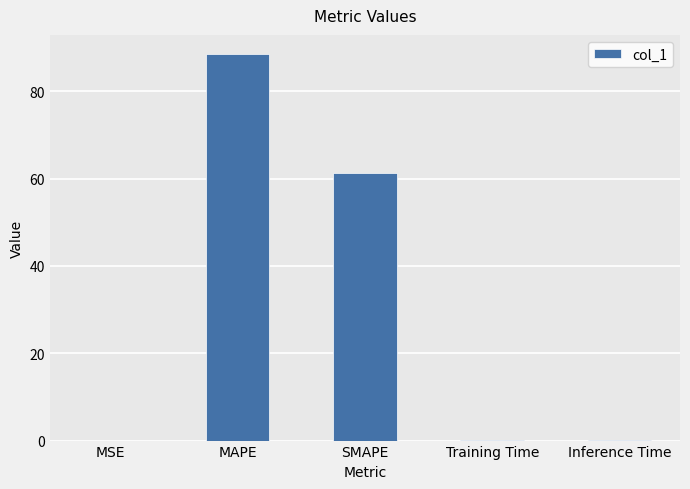

Is it true that the value at SMAPE is 61.3?

True